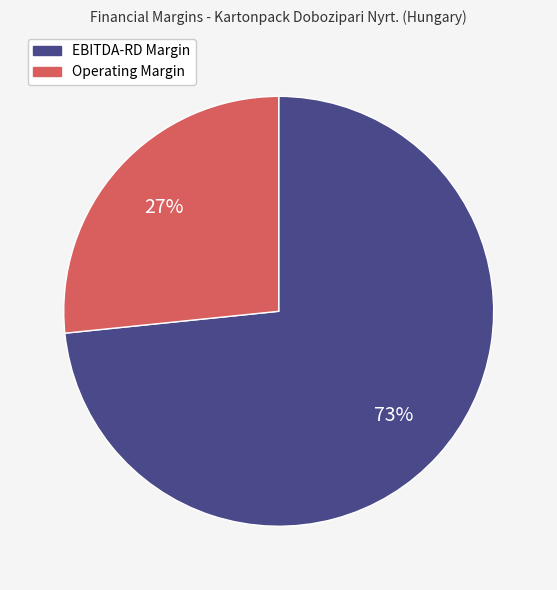

Does any single category account for the majority?

Yes